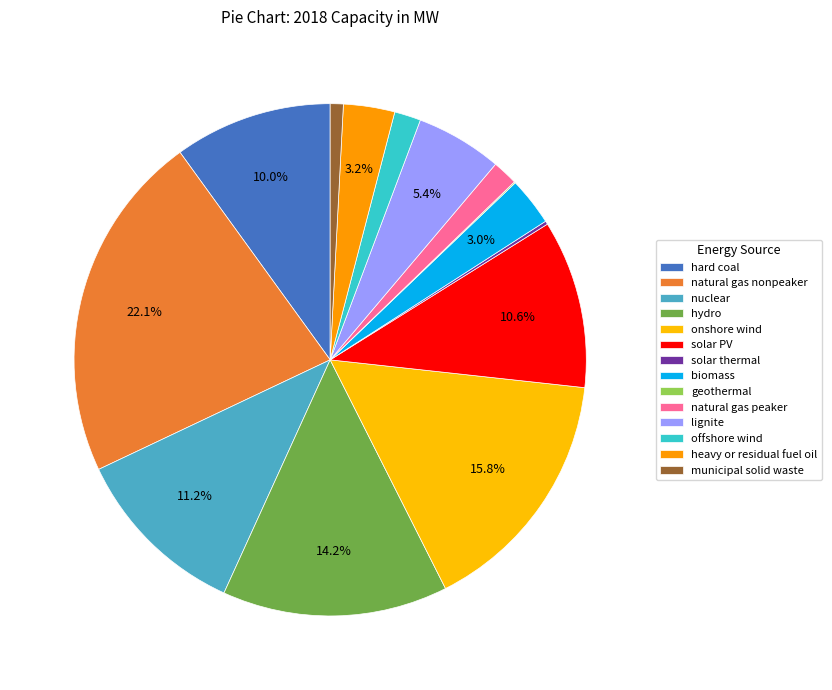

What percentage is the natural gas peaker slice, to the nearest percent?

2%